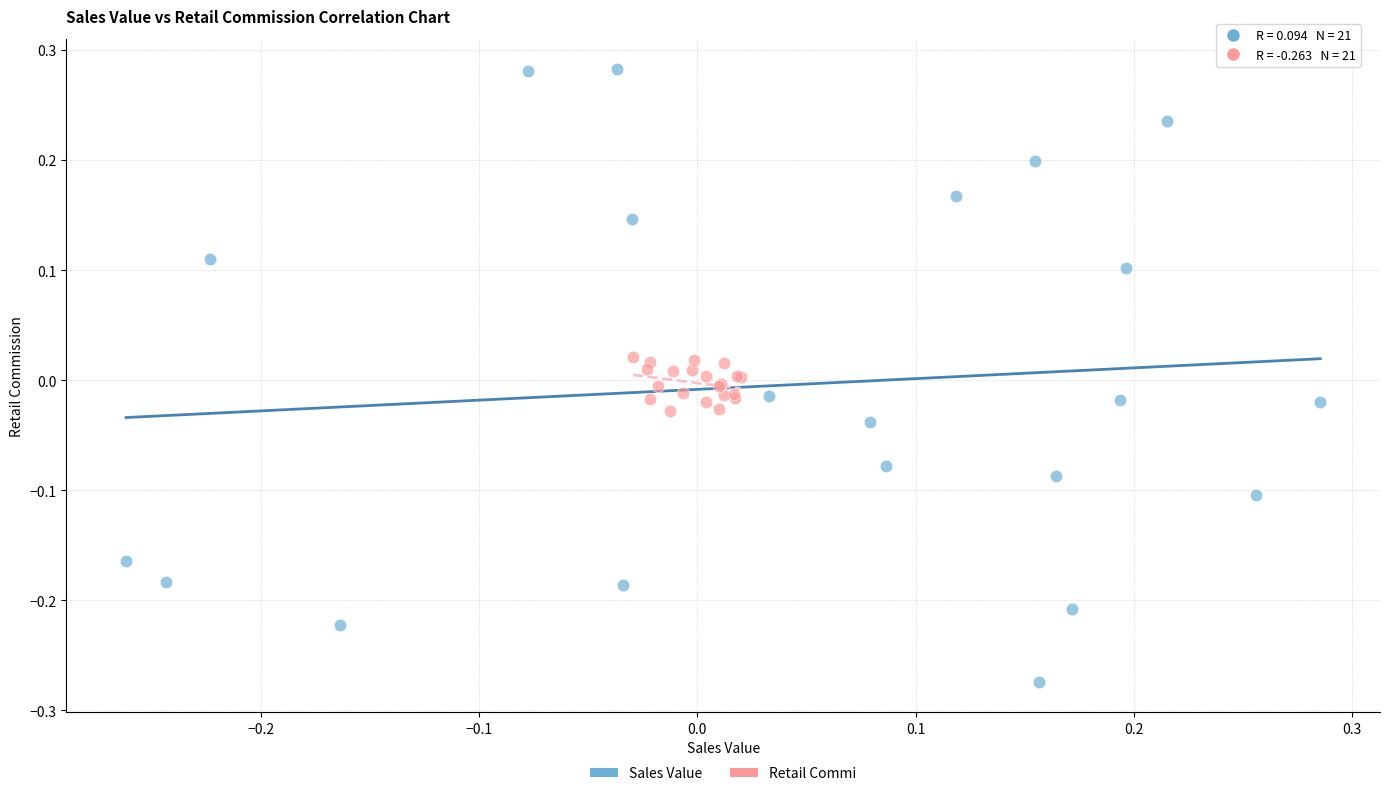

Which series contains the lowest Y value?

Sales Value